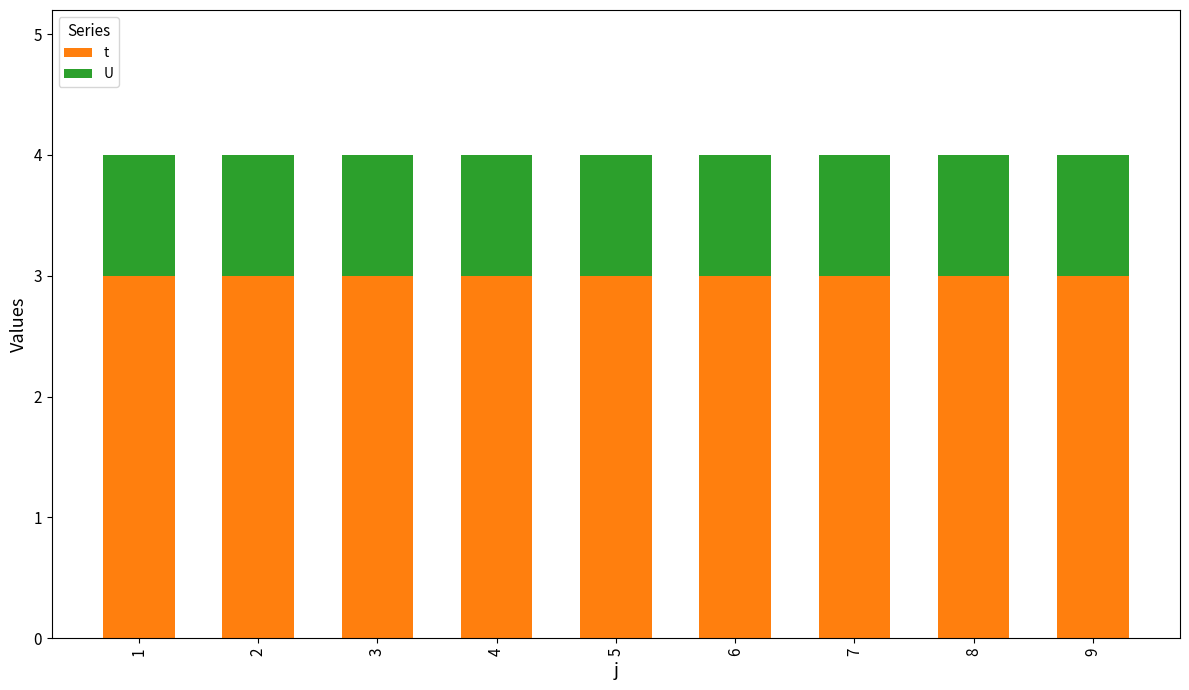

Which series has the largest total across all categories?

t